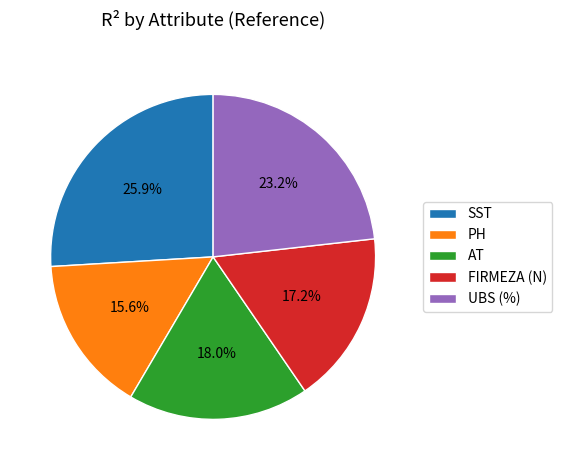

To the nearest percent, what portion does PH represent?

16%